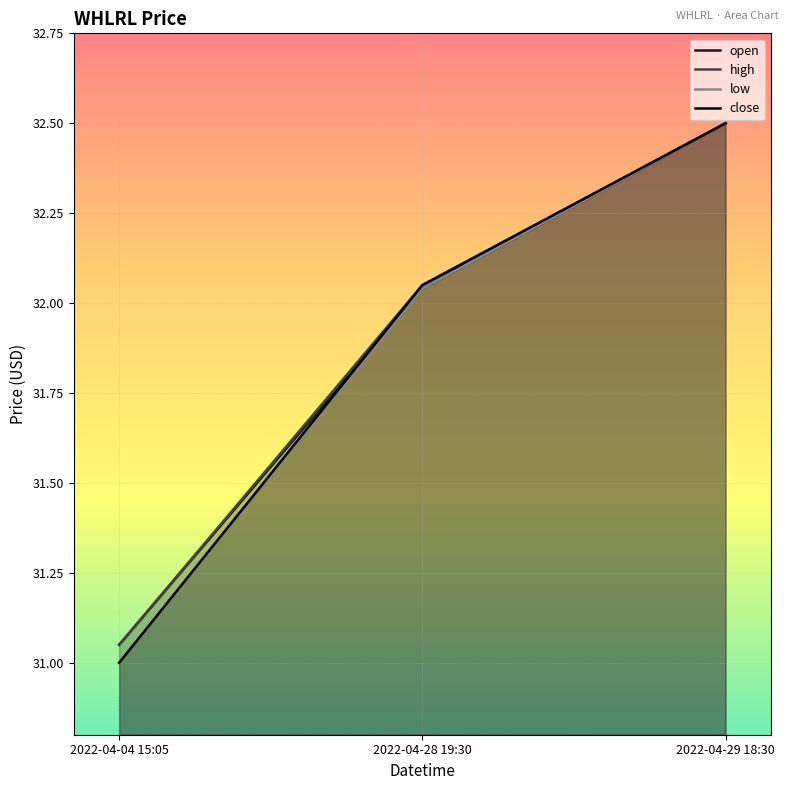

What is the difference between the maximum and minimum values in the low series?

1.5